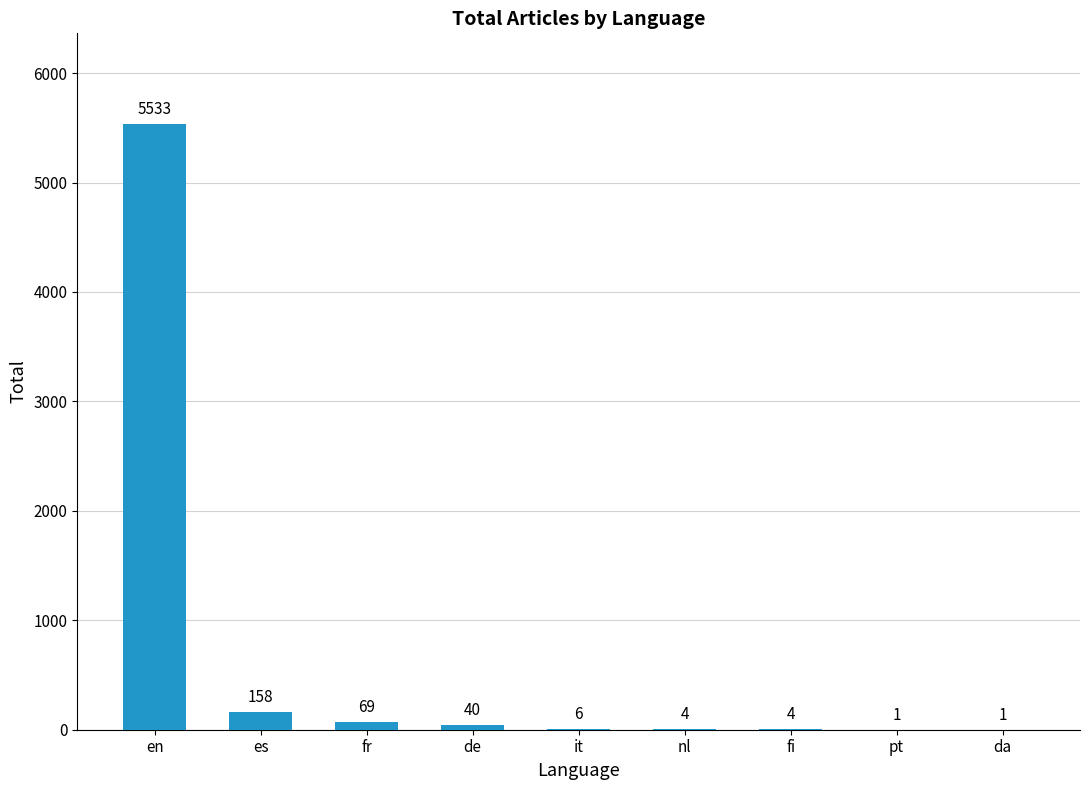

The chart shows a value of 40 at de. True or false?

True